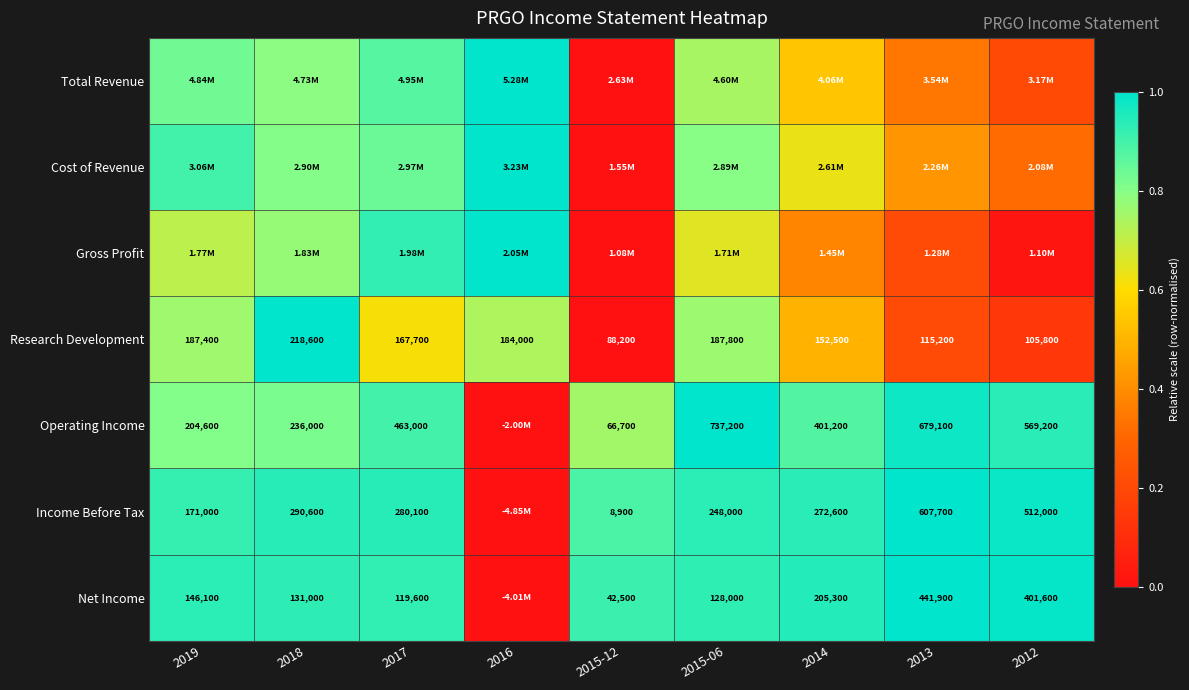

Is the value of Research Development at 2015-06 greater than the value of Income Before Tax at 2019?

Yes